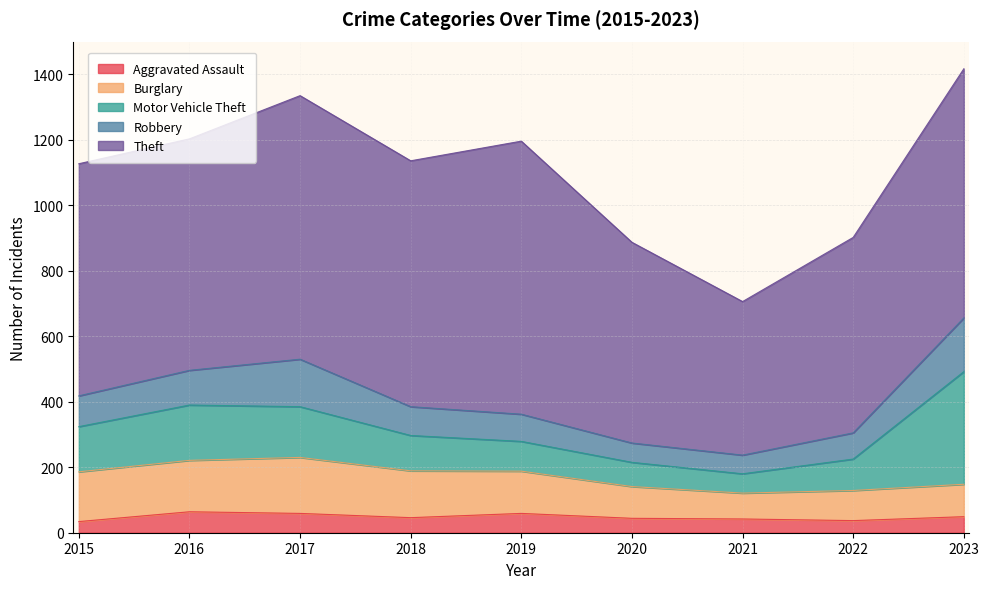

What is the difference between the Aggravated Assault values at 2018 and 2023?

3